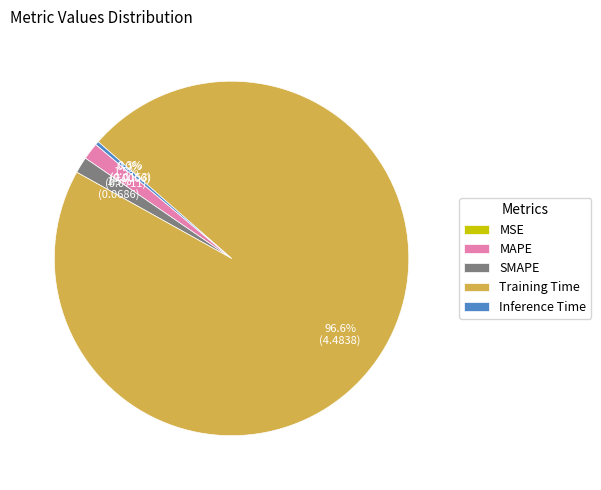

What percentage do Inference Time and Training Time together represent?

97.0%